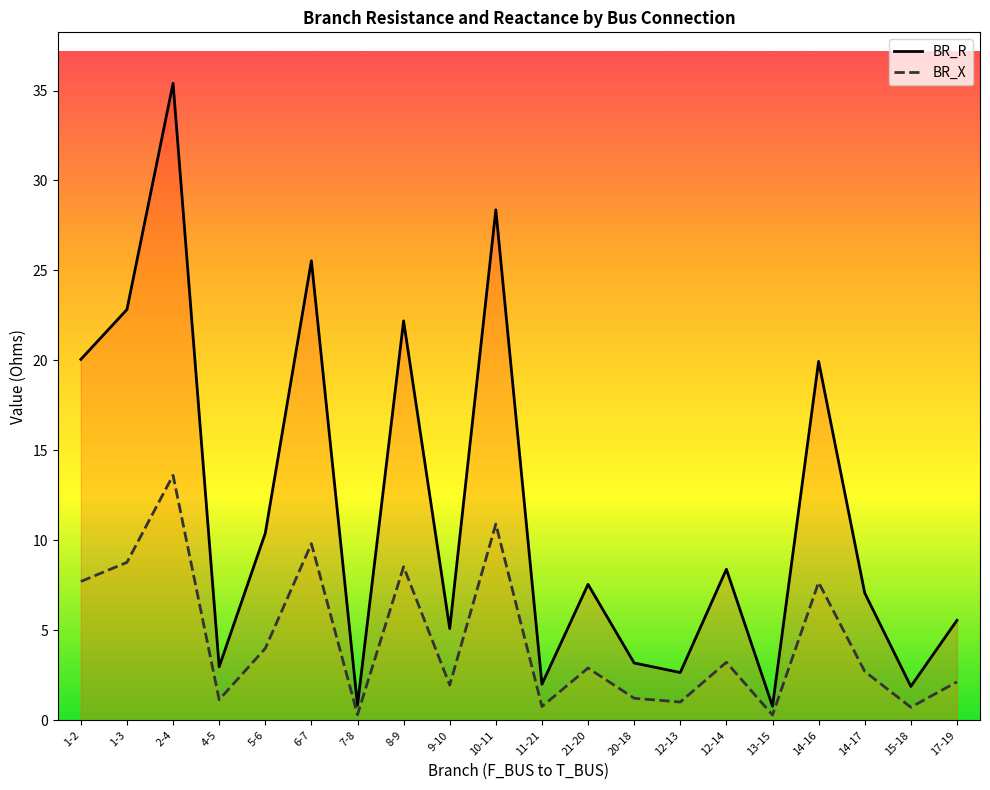

Does the chart have visible grid lines?

No